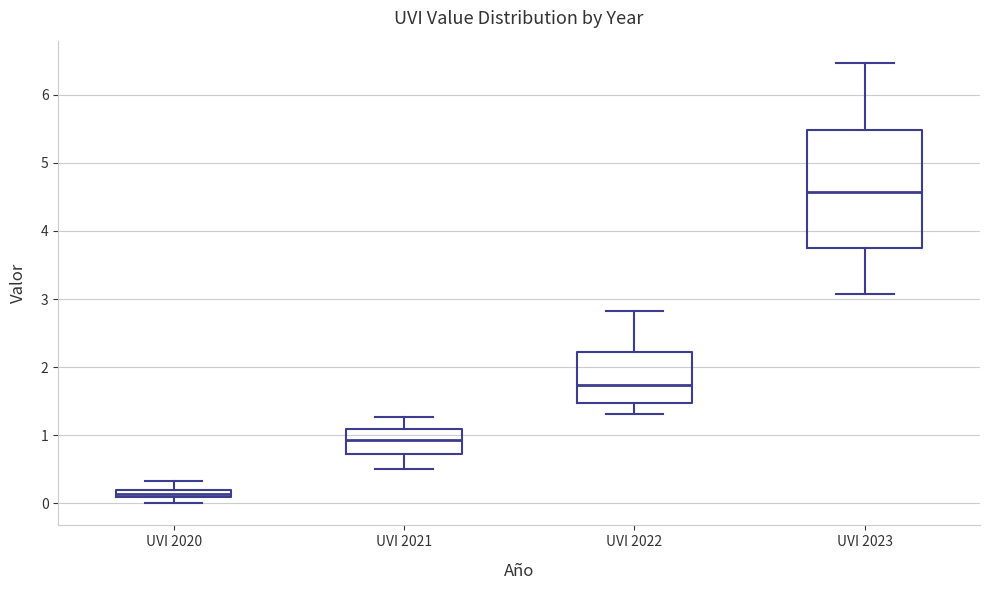

Comparing the boxes themselves (not the whiskers), which one is the tallest?

UVI 2023